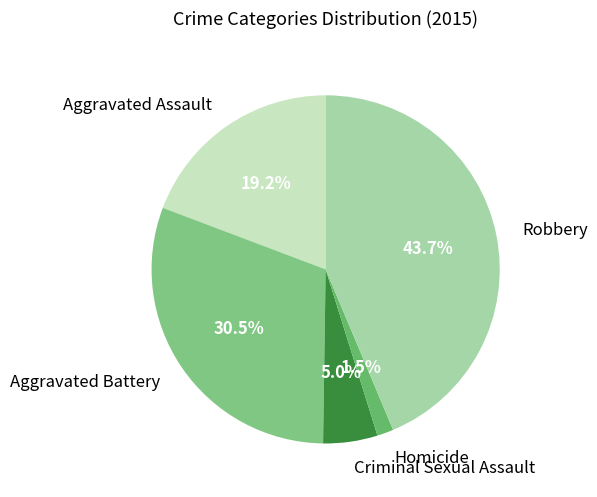

Which has a higher value, Homicide or Aggravated Battery?

Aggravated Battery